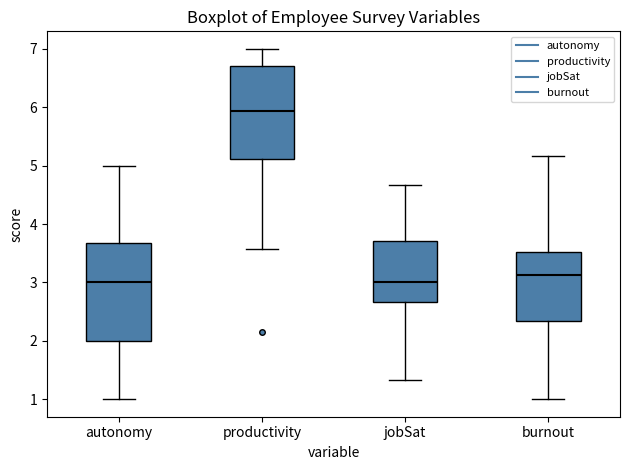

Where does the median line of the box for productivity sit on the y-axis? The values are not printed on the chart, so give them approximately, as read against the axis.

5.9